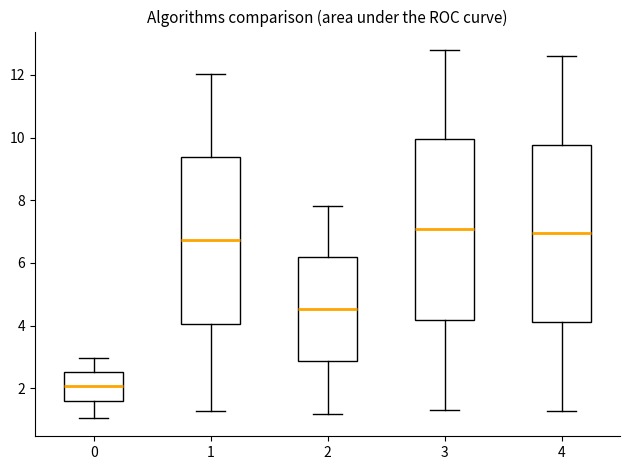

Which box has the lowest median line?

0